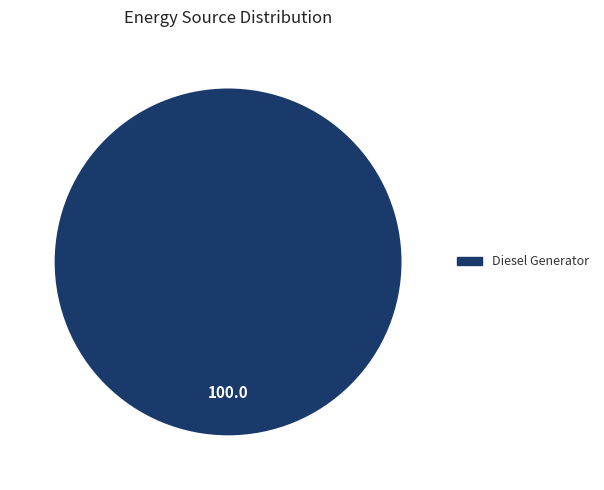

Is there a majority slice in this chart?

Yes